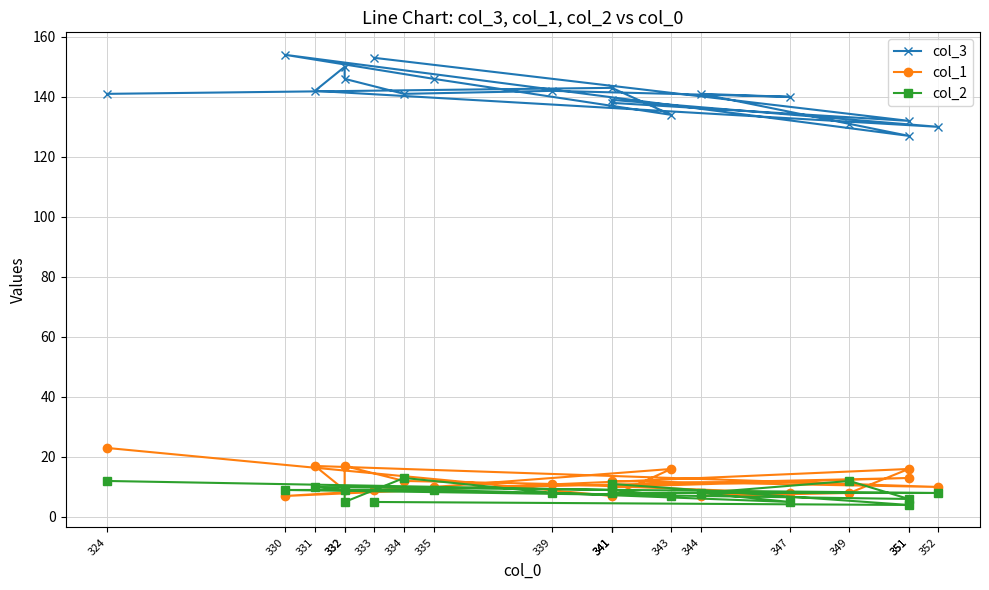

How many data points in col_3 are above 141?

8